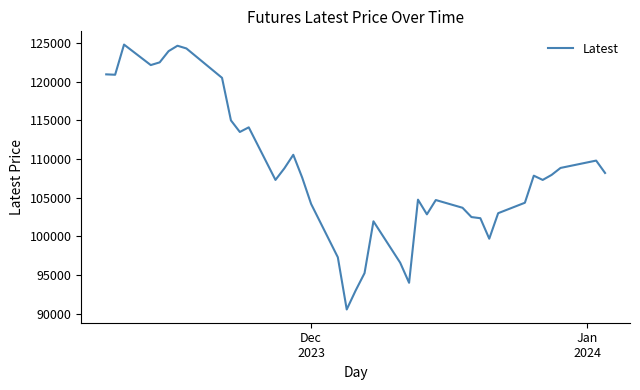

What is the maximum value shown in the chart?

124800